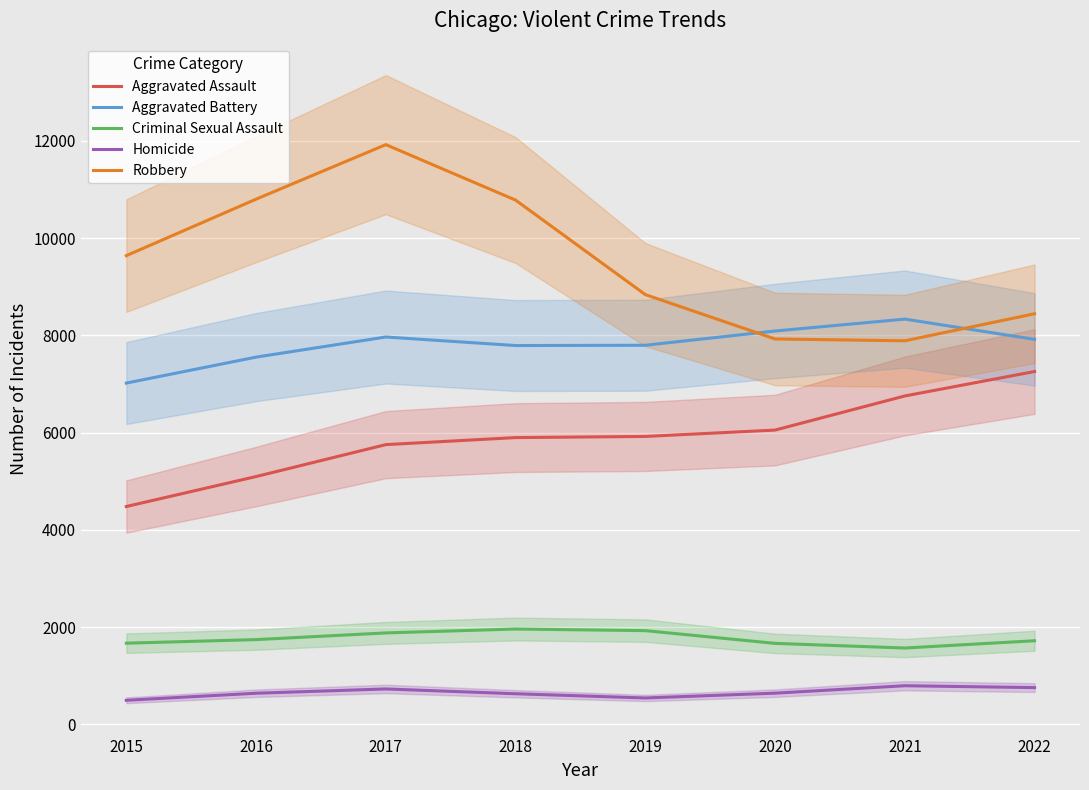

What is the minimum value for Robbery?

7887.0